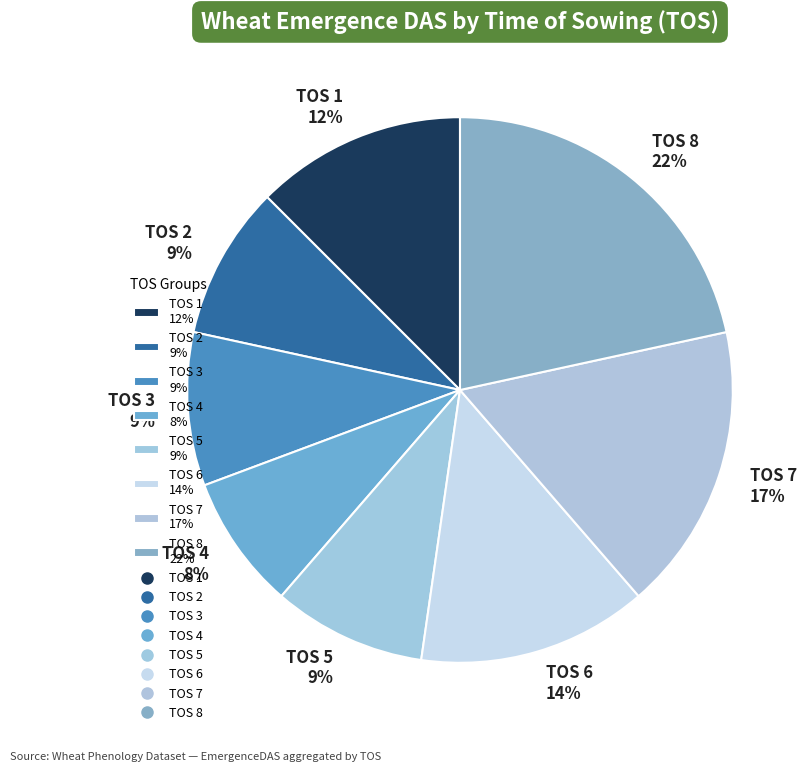

Count the number of slices in the pie.

8